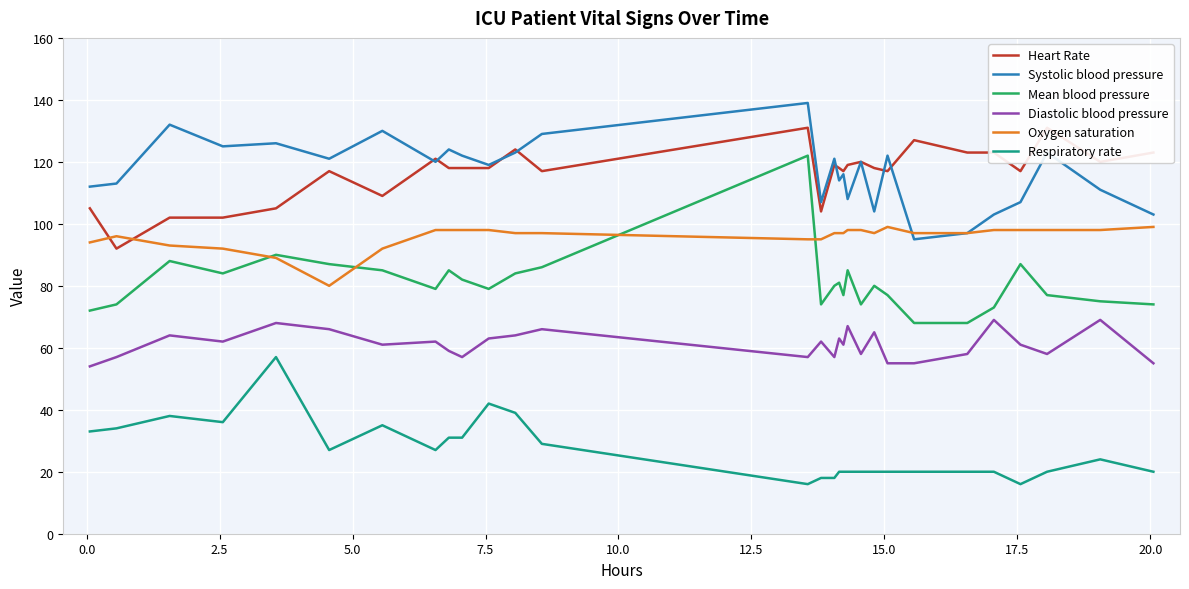

How many data points does each series have?

29